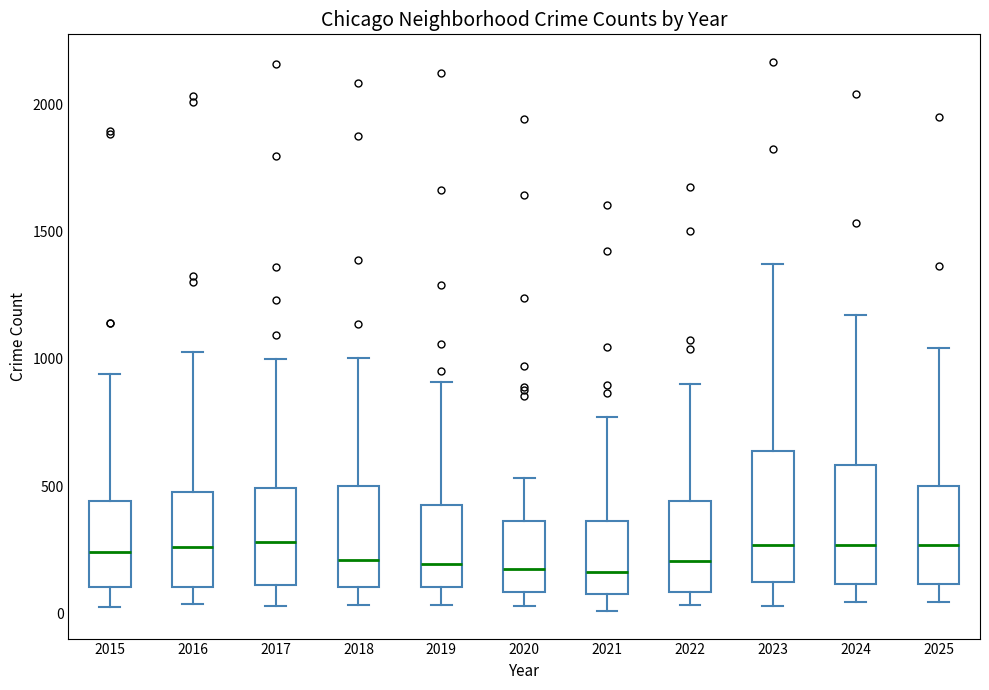

Reading left to right, transcribe this box plot: for each box, give where its median line is, the range the box spans, and where its two whiskers end, as read against the y-axis. The values are not printed on the chart, so give them approximately, as read against the axis.

2015: median 250, box 100 to 450, whiskers 50 to 950
2016: median 250, box 100 to 500, whiskers 50 to 1050
2017: median 300, box 100 to 500, whiskers 50 to 1000
2018: median 200, box 100 to 500, whiskers 50 to 1000
2019: median 200, box 100 to 450, whiskers 50 to 900
2020: median 200, box 100 to 350, whiskers 50 to 550
2021: median 150, box 100 to 350, whiskers 0 to 750
2022: median 200, box 100 to 450, whiskers 50 to 900
2023: median 250, box 150 to 650, whiskers 50 to 1350
2024: median 250, box 100 to 600, whiskers 50 to 1150
2025: median 250, box 100 to 500, whiskers 50 to 1050